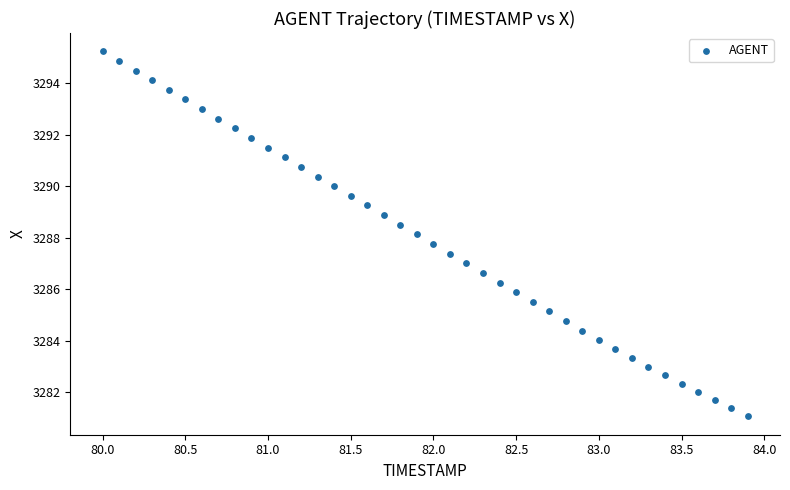

What is the range of X values (max minus min)?

3.9